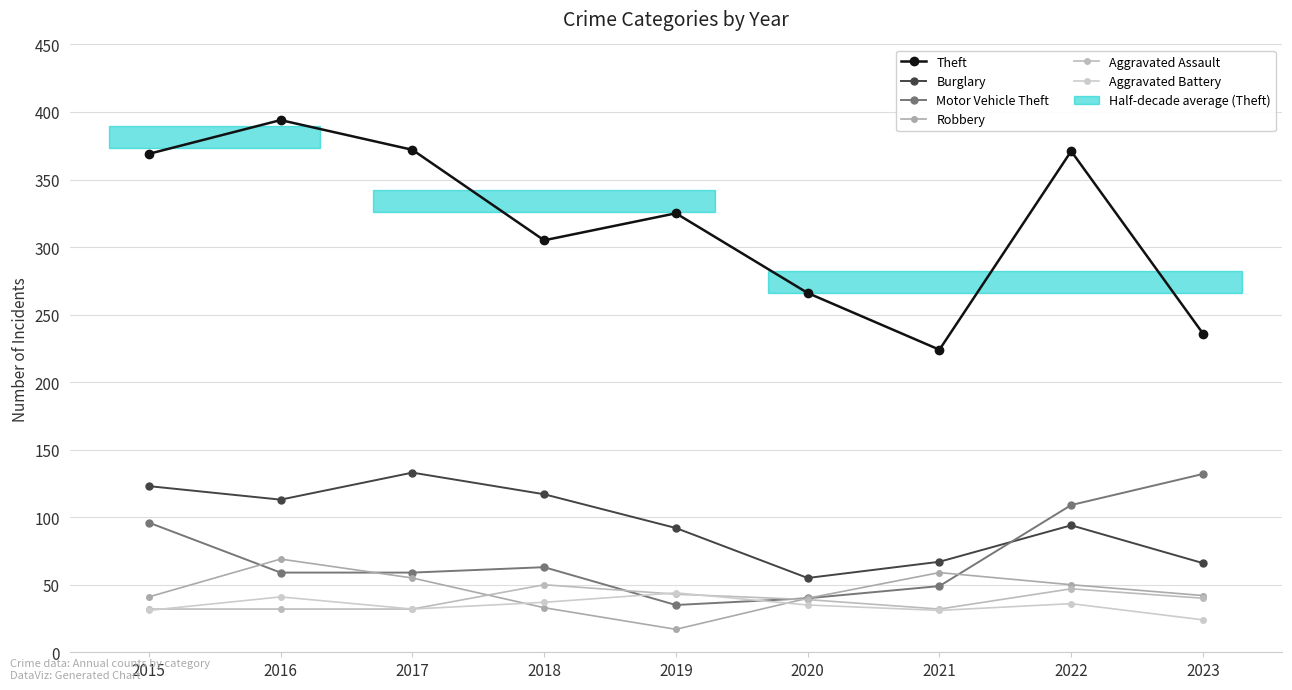

At how many categories does at least one series exceed 54?

9